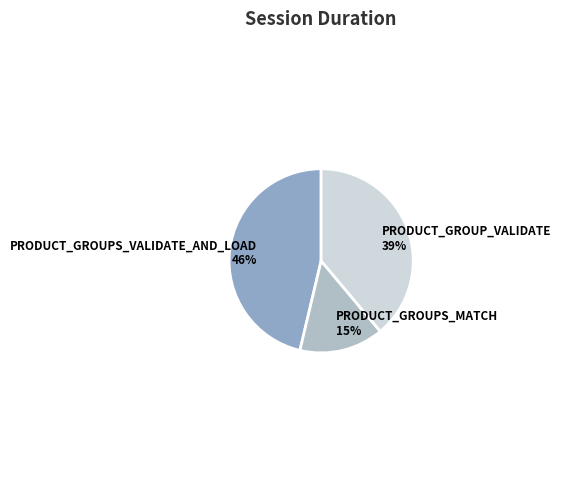

Approximately how many times larger is the value at PRODUCT_GROUPS_MATCH compared to PRODUCT_GROUPS_VALIDATE_AND_LOAD?

0.3